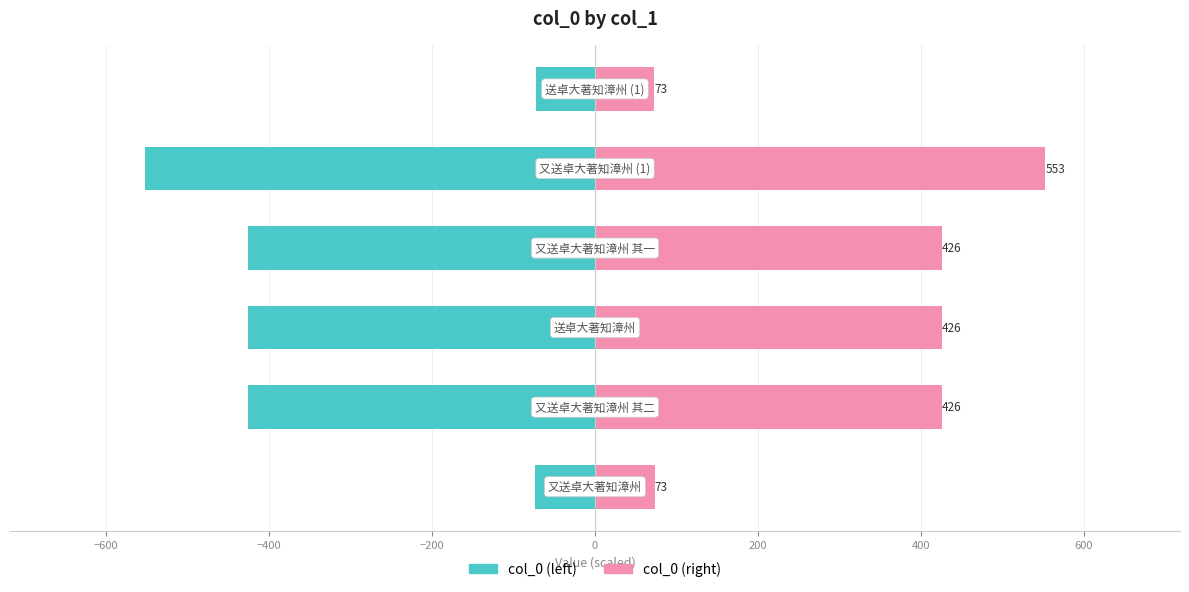

What is the value of the col_0 (left) bar at the 6th from the left?

-73.1